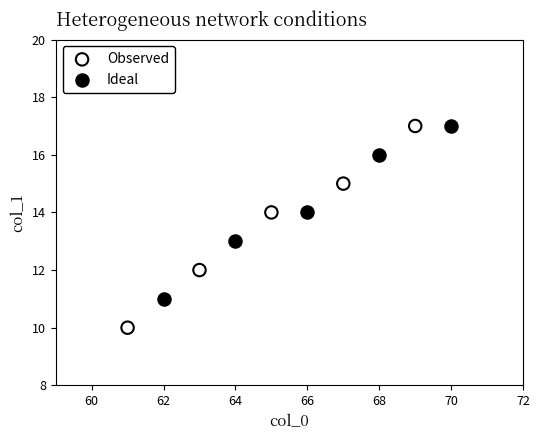

Which series reaches the minimum Y coordinate?

Observed